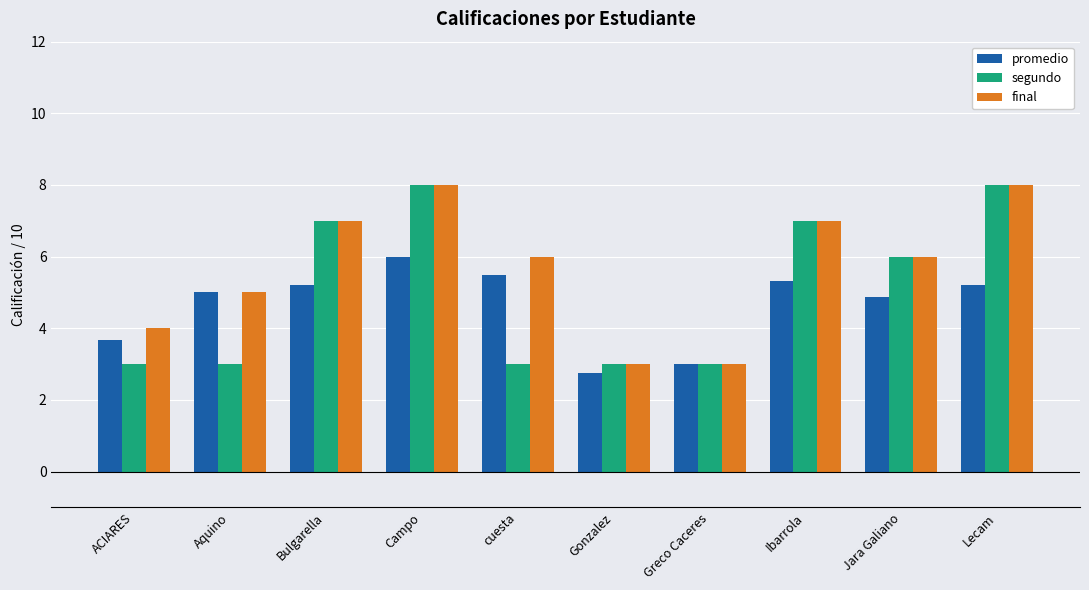

What is the difference between the maximum and minimum values in the segundo series?

5.0